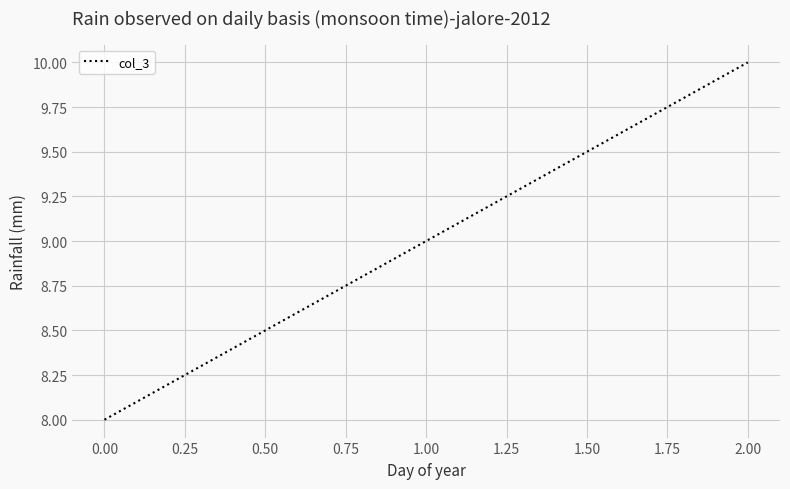

Which category has the lowest value across all series?

0.00